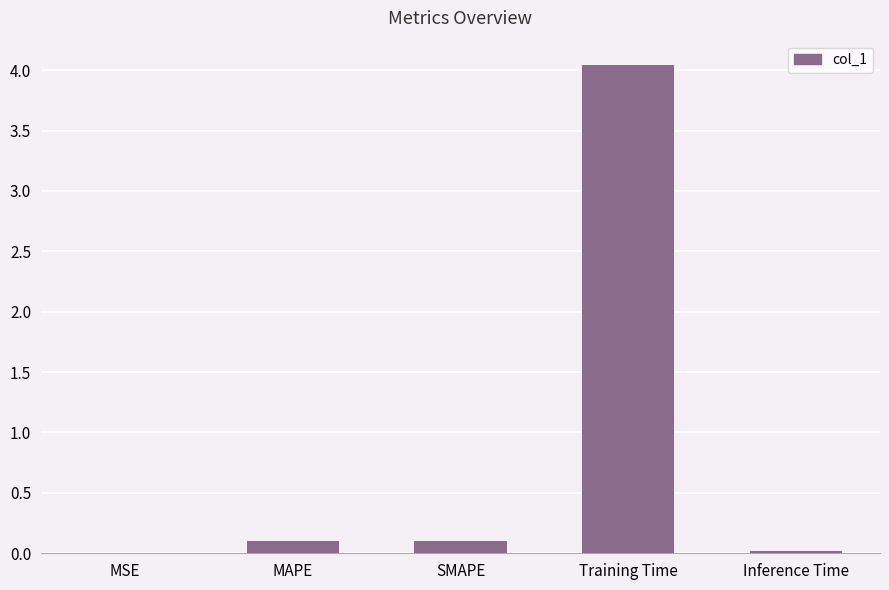

What is the change in value from MSE to SMAPE?

+0.1